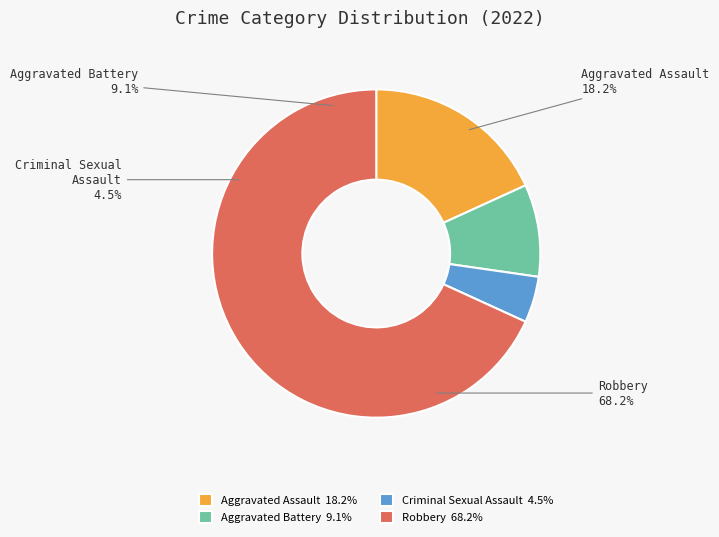

To the nearest percent, what is the difference between the Criminal Sexual Assault and Aggravated Assault slice percentages?

14%